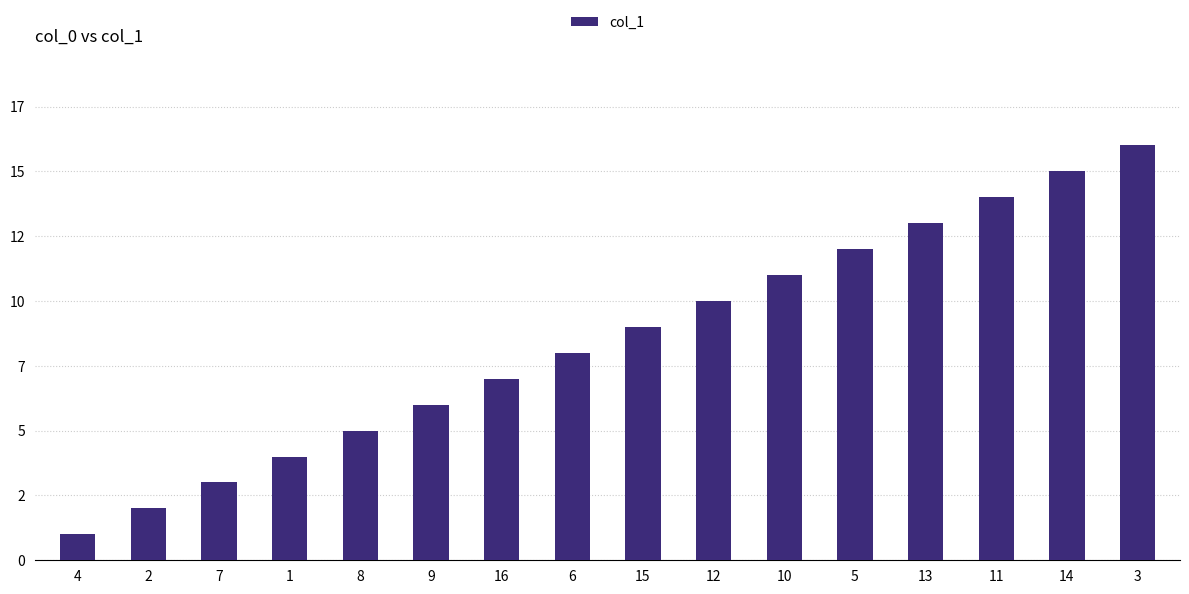

Are the bars horizontal?

No